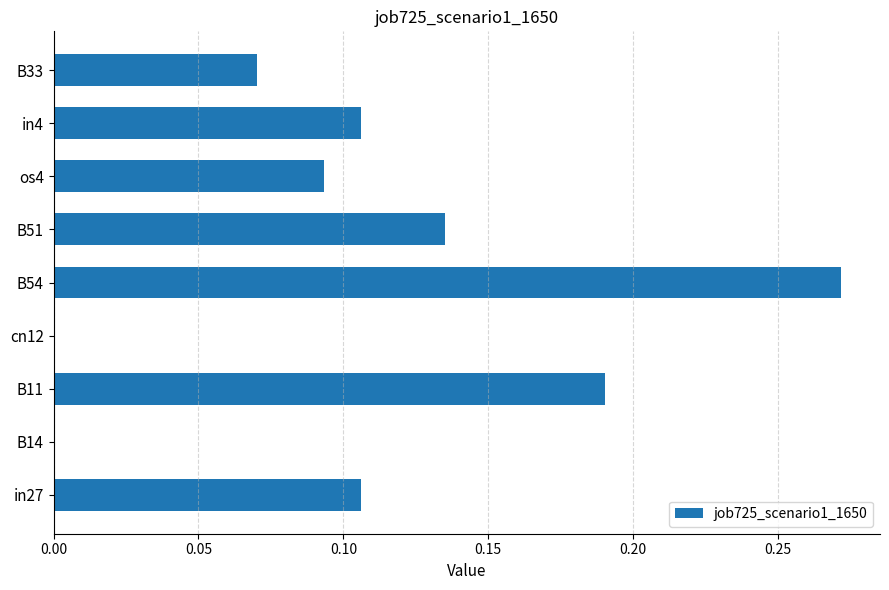

Which has a higher value, os4 or cn12?

os4